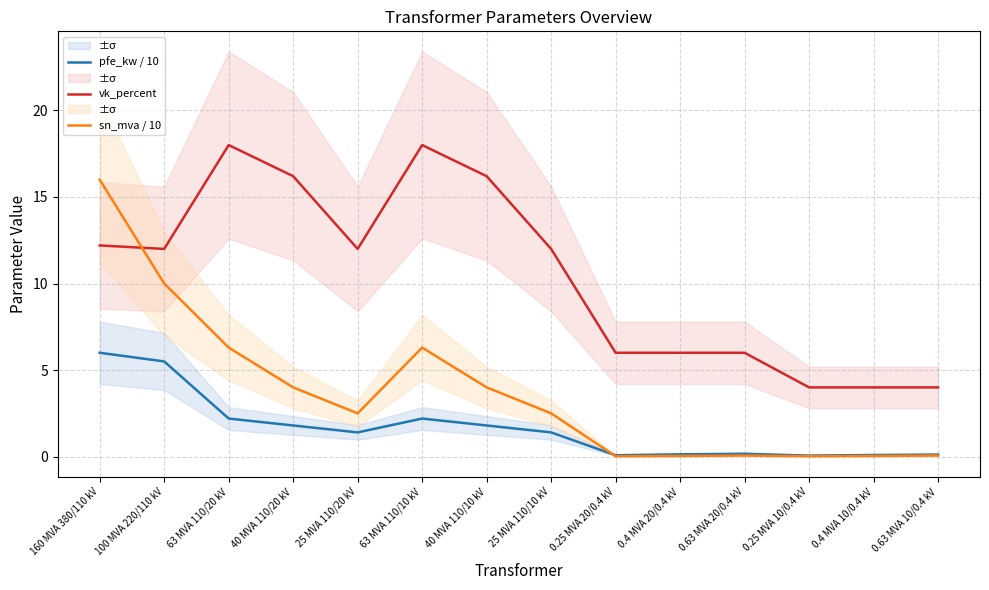

Which series has the widest spread of values?

sn_mva / 10